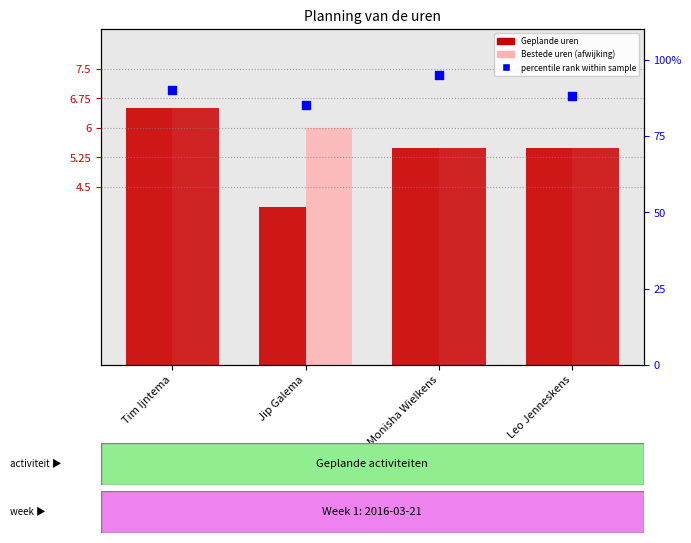

At how many categories does at least one series exceed 11?

4